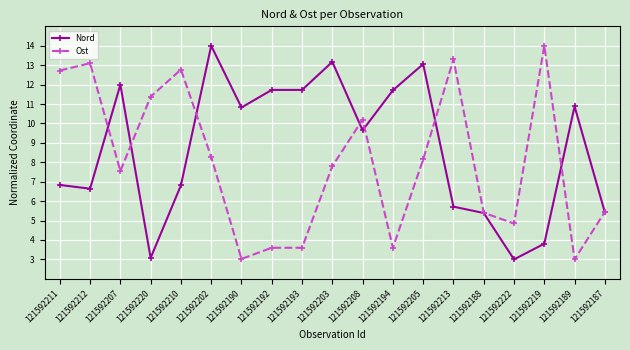

Where is the first local maximum for Nord?

121592207